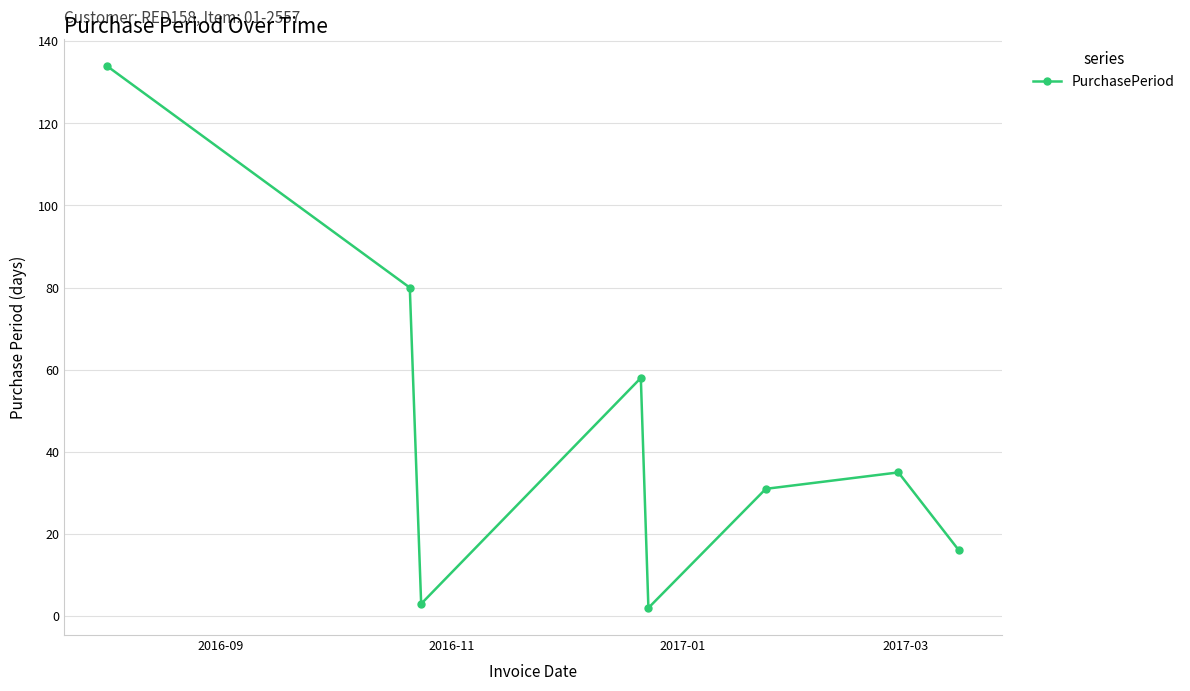

How many points are lower than both their immediate neighbors (excluding endpoints)?

2